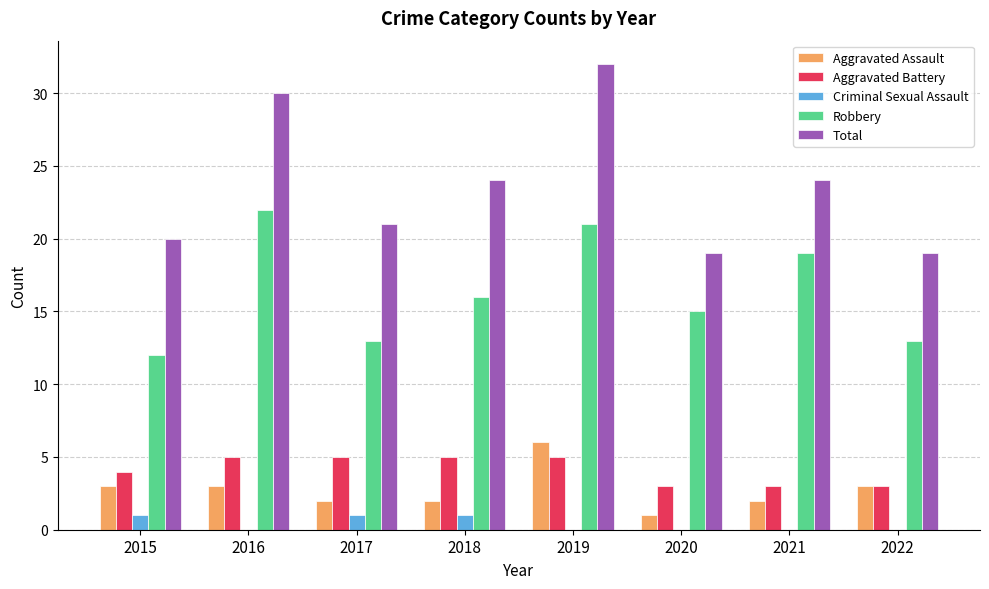

Which series has the largest range (max minus min)?

Total